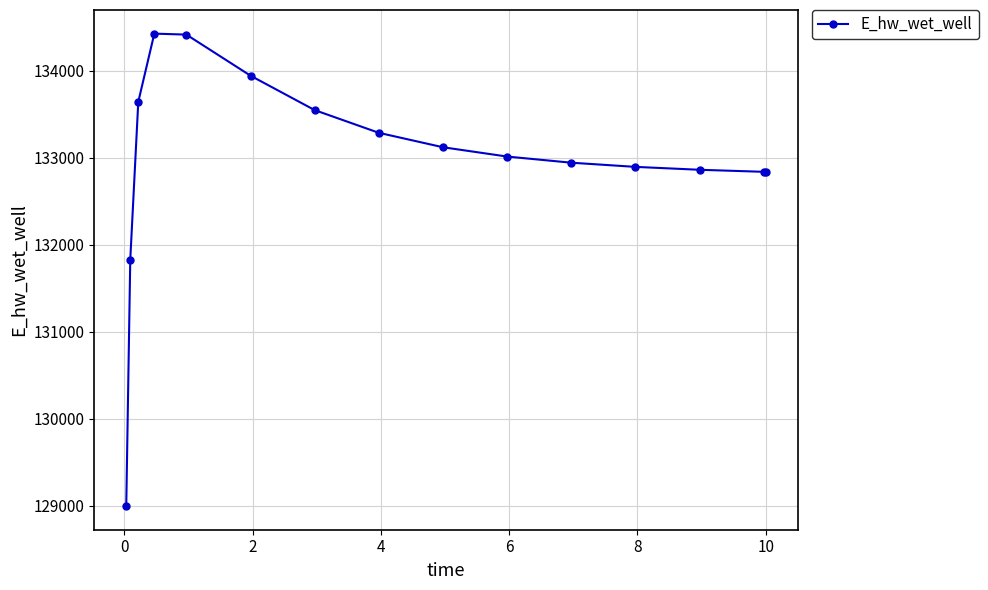

What is the value of the 12th point from the left?

132893.1